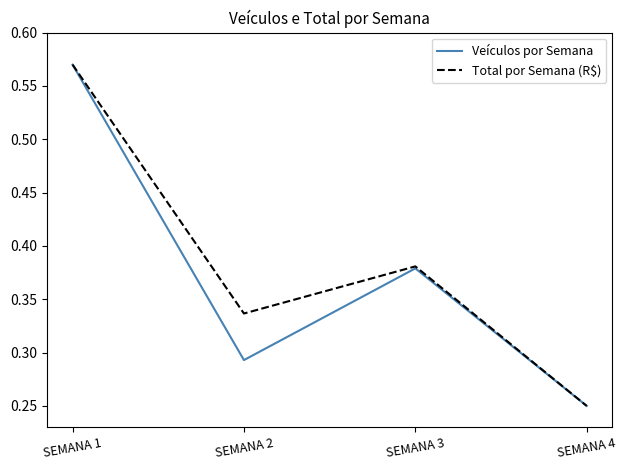

Where is Total por Semana (R$) nearest to the value 0?

SEMANA 4